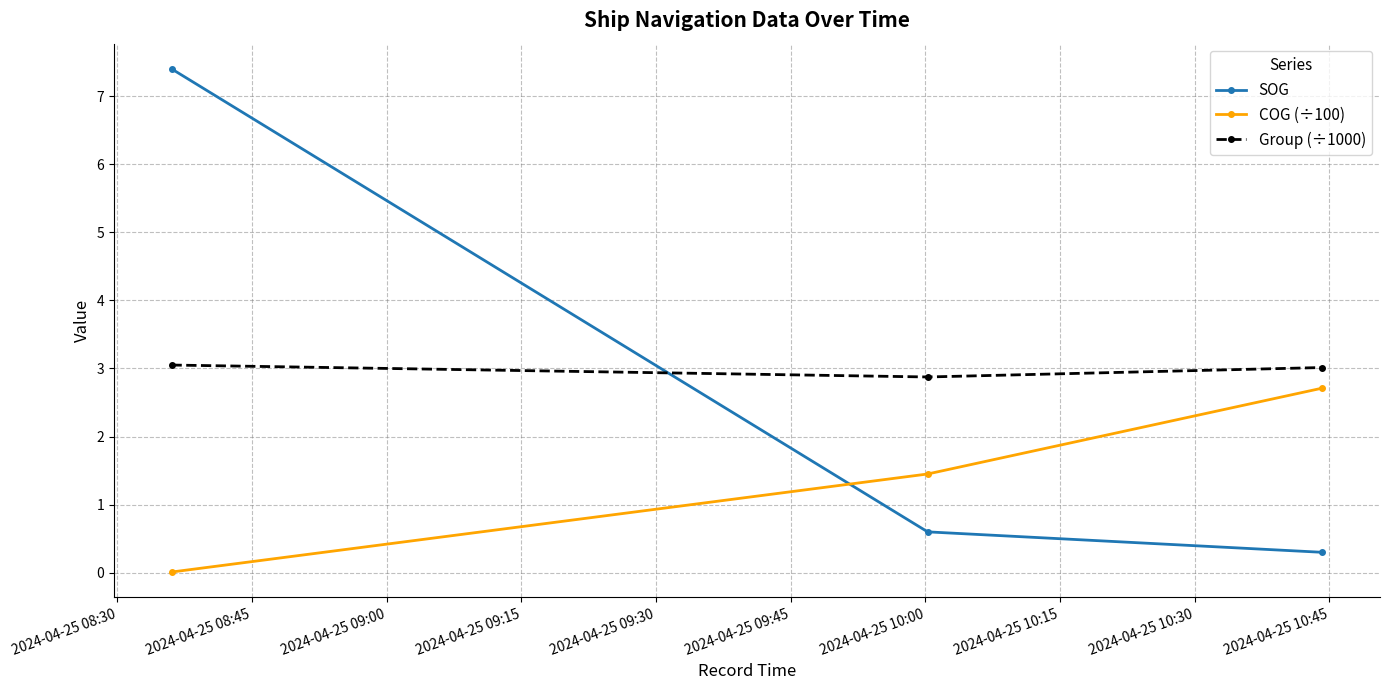

What is the average value of the SOG series?

2.8